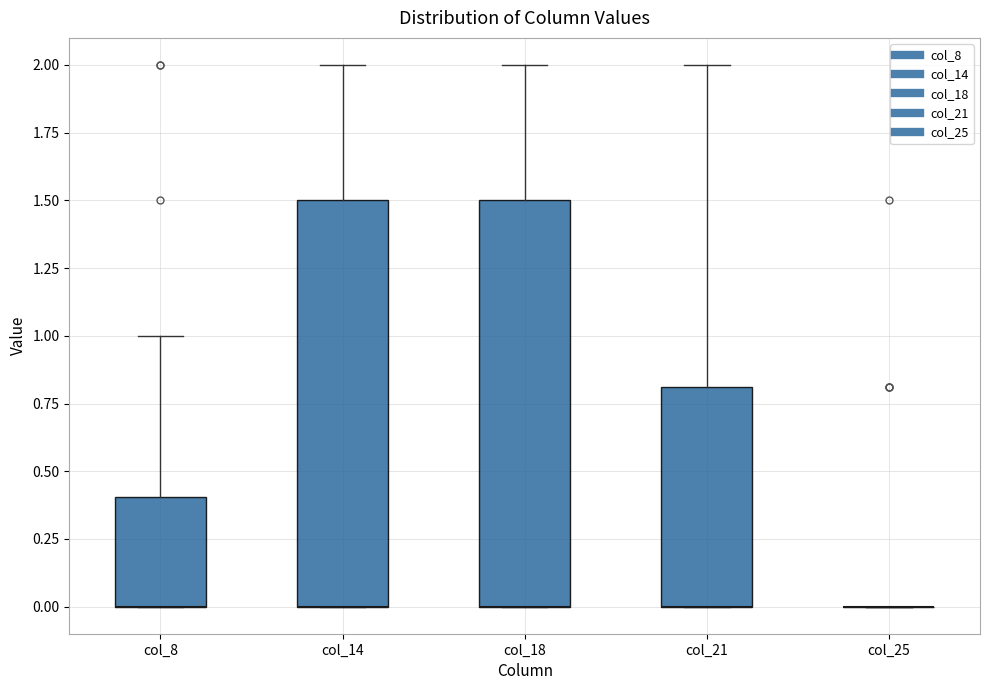

Reading left to right, read every box against the y-axis: the position of its median line, the range the box covers, and the ends of its whiskers. The values are not printed on the chart, so give them approximately, as read against the axis.

col_8: median 0.0 (drawn on the box's lower edge), box 0.0 to 0.4, whiskers 0.0 to 1.0
col_14: median 0.0 (drawn on the box's lower edge), box 0.0 to 1.5, whiskers 0.0 to 2.0
col_18: median 0.0 (drawn on the box's lower edge), box 0.0 to 1.5, whiskers 0.0 to 2.0
col_21: median 0.0 (drawn on the box's lower edge), box 0.0 to 0.8, whiskers 0.0 to 2.0
col_25: box collapsed to a line at 0.0, whiskers 0.0 to 0.0